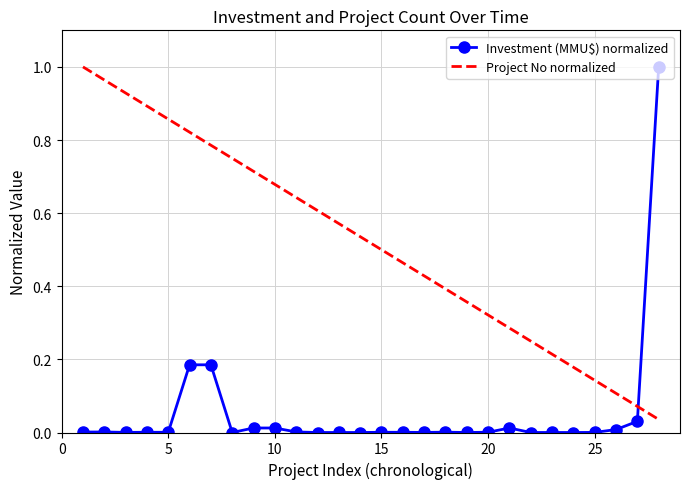

List the series in order of their overall mean, highest first.

Project No normalized, Investment (MMU$) normalized